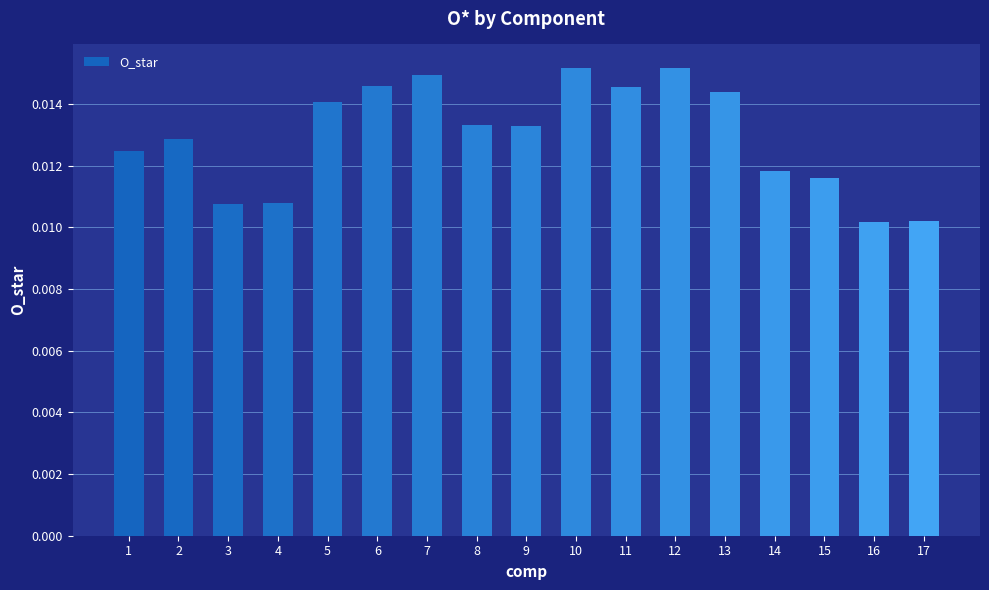

Count the values in the range 0 to 1.

17